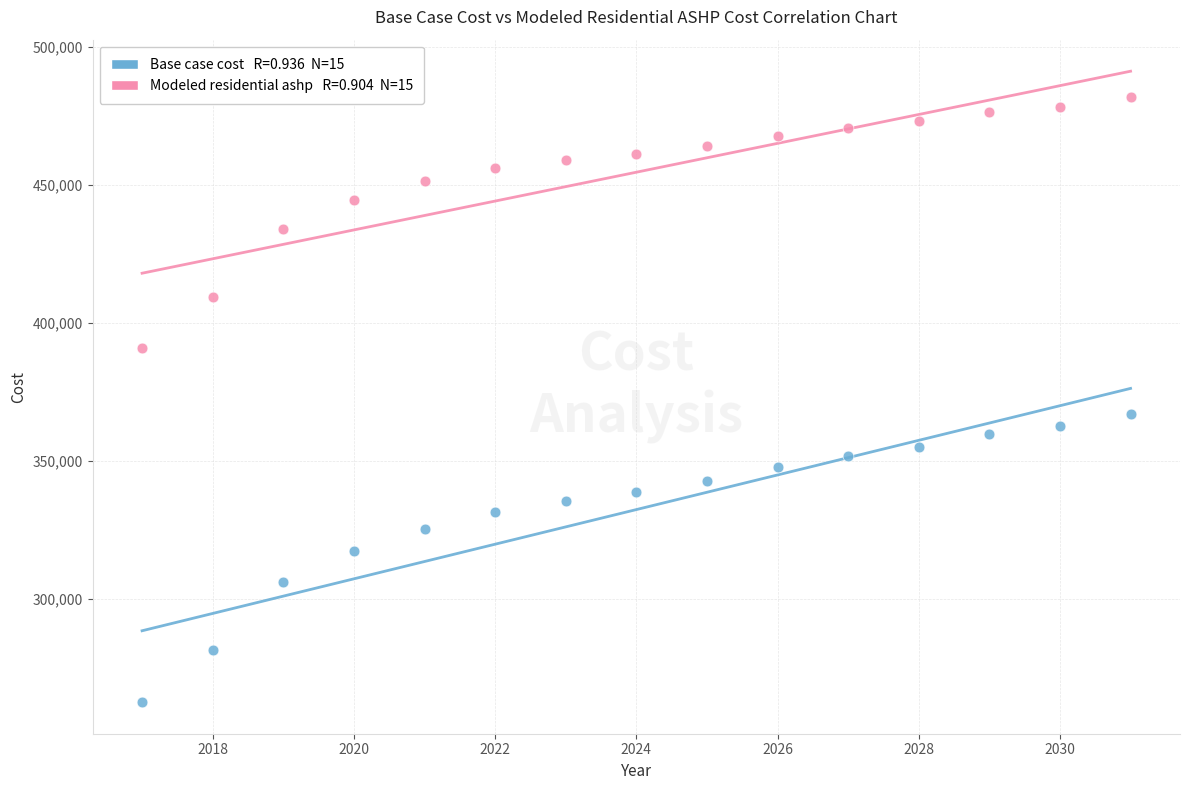

Across all data points, what is the range of X values (max minus min)?

14.0